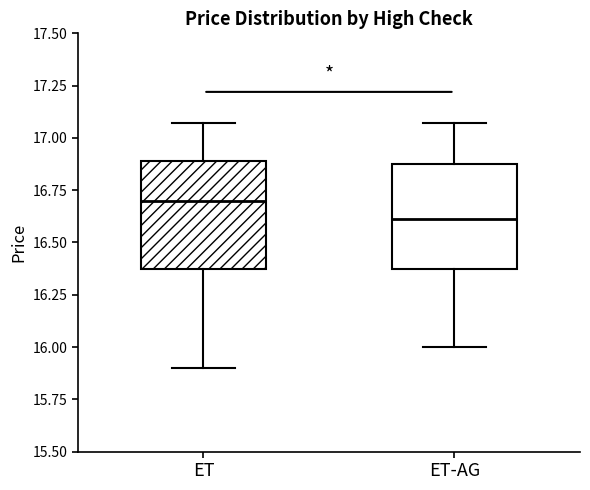

Reading left to right, read every box against the y-axis: the position of its median line, the range the box covers, and the ends of its whiskers. The values are not printed on the chart, so give them approximately, as read against the axis.

ET: median 16.70, box 16.40 to 16.90, whiskers 15.90 to 17.05
ET-AG: median 16.60, box 16.40 to 16.90, whiskers 16.00 to 17.05